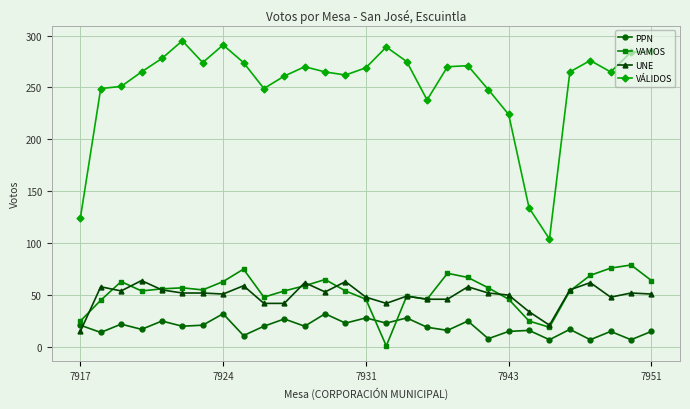

True or false: VÁLIDOS and UNE cross at least once.

False